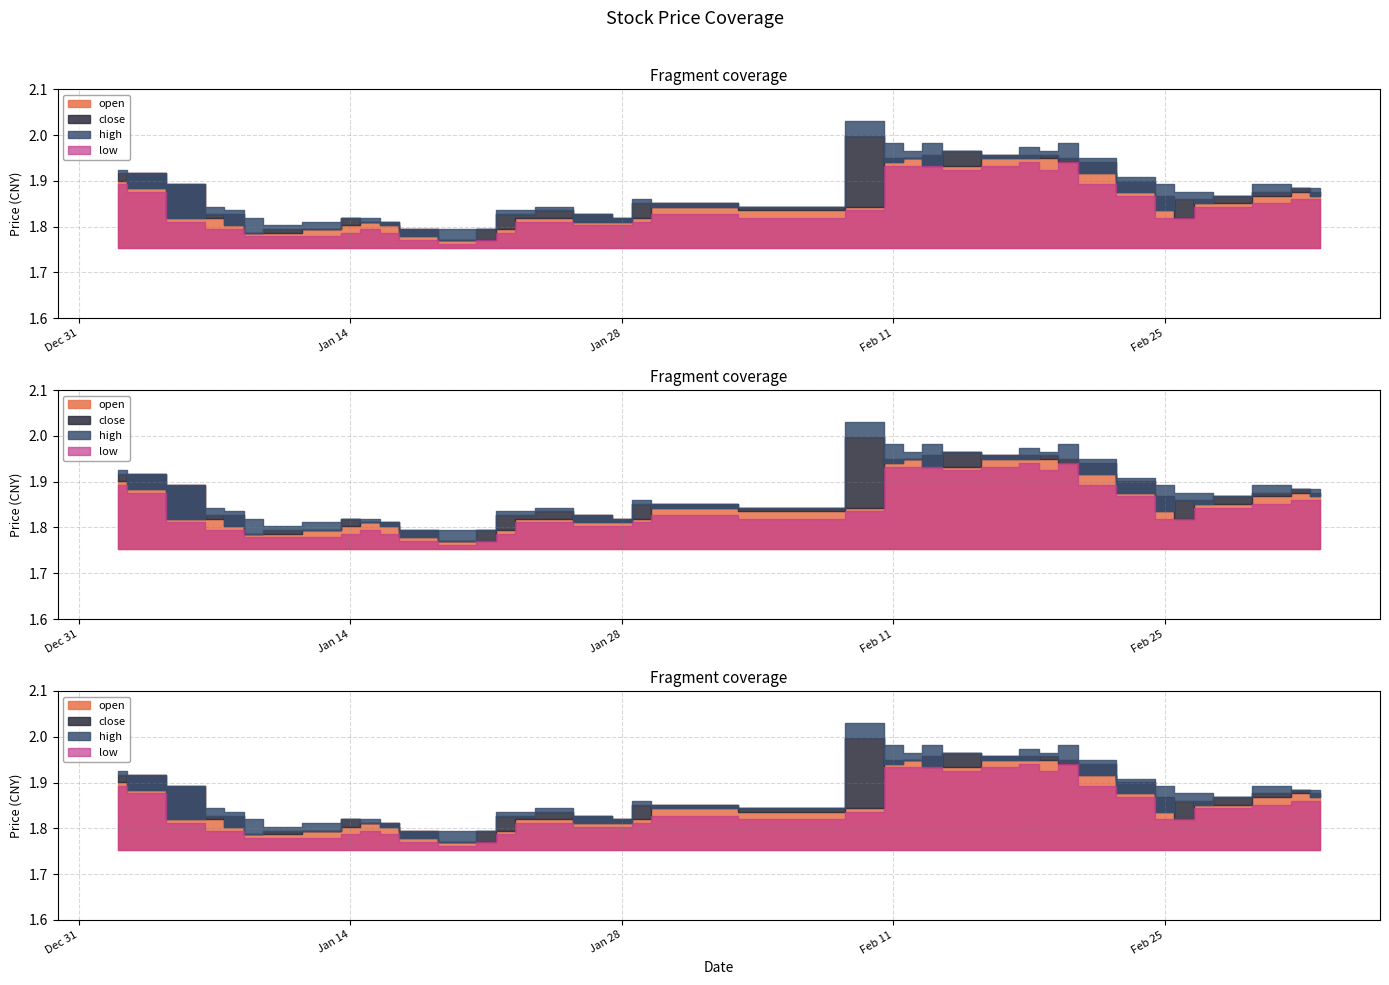

Reading left to right, transcribe all the data shown in this chart.

close: 0=1.9	1=1.9	2=1.8	3=1.8	4=1.8	5=1.8	6=1.8	7=1.8	8=1.8	9=1.8	10=1.8	11=1.8	12=1.8	13=1.8	14=1.8	15=1.8	16=1.8	17=1.8	18=1.8	19=1.9	20=1.8	21=1.8	22=2.0	23=1.9	24=1.9	25=1.9	26=2.0	27=1.9	28=1.9	29=2.0	30=1.9	31=1.9	32=1.9	33=1.8	34=1.9	35=1.9	36=1.9	37=1.9	38=1.9	39=1.9
high: 0=1.9	1=1.9	2=1.9	3=1.8	4=1.8	5=1.8	6=1.8	7=1.8	8=1.8	9=1.8	10=1.8	11=1.8	12=1.8	13=1.8	14=1.8	15=1.8	16=1.8	17=1.8	18=1.8	19=1.9	20=1.9	21=1.8	22=2.0	23=2.0	24=2.0	25=2.0	26=2.0	27=2.0	28=2.0	29=2.0	30=2.0	31=1.9	32=1.9	33=1.9	34=1.9	35=1.9	36=1.9	37=1.9	38=1.9	39=1.9
low: 0=1.9	1=1.9	2=1.8	3=1.8	4=1.8	5=1.8	6=1.8	7=1.8	8=1.8	9=1.8	10=1.8	11=1.8	12=1.8	13=1.8	14=1.8	15=1.8	16=1.8	17=1.8	18=1.8	19=1.8	20=1.8	21=1.8	22=1.8	23=1.9	24=1.9	25=1.9	26=1.9	27=1.9	28=1.9	29=1.9	30=1.9	31=1.9	32=1.9	33=1.8	34=1.8	35=1.8	36=1.8	37=1.9	38=1.9	39=1.9
open: 0=1.9	1=1.9	2=1.9	3=1.8	4=1.8	5=1.8	6=1.8	7=1.8	8=1.8	9=1.8	10=1.8	11=1.8	12=1.8	13=1.8	14=1.8	15=1.8	16=1.8	17=1.8	18=1.8	19=1.8	20=1.9	21=1.8	22=1.8	23=1.9	24=1.9	25=2.0	26=1.9	27=2.0	28=2.0	29=1.9	30=1.9	31=1.9	32=1.9	33=1.9	34=1.8	35=1.9	36=1.9	37=1.9	38=1.9	39=1.9